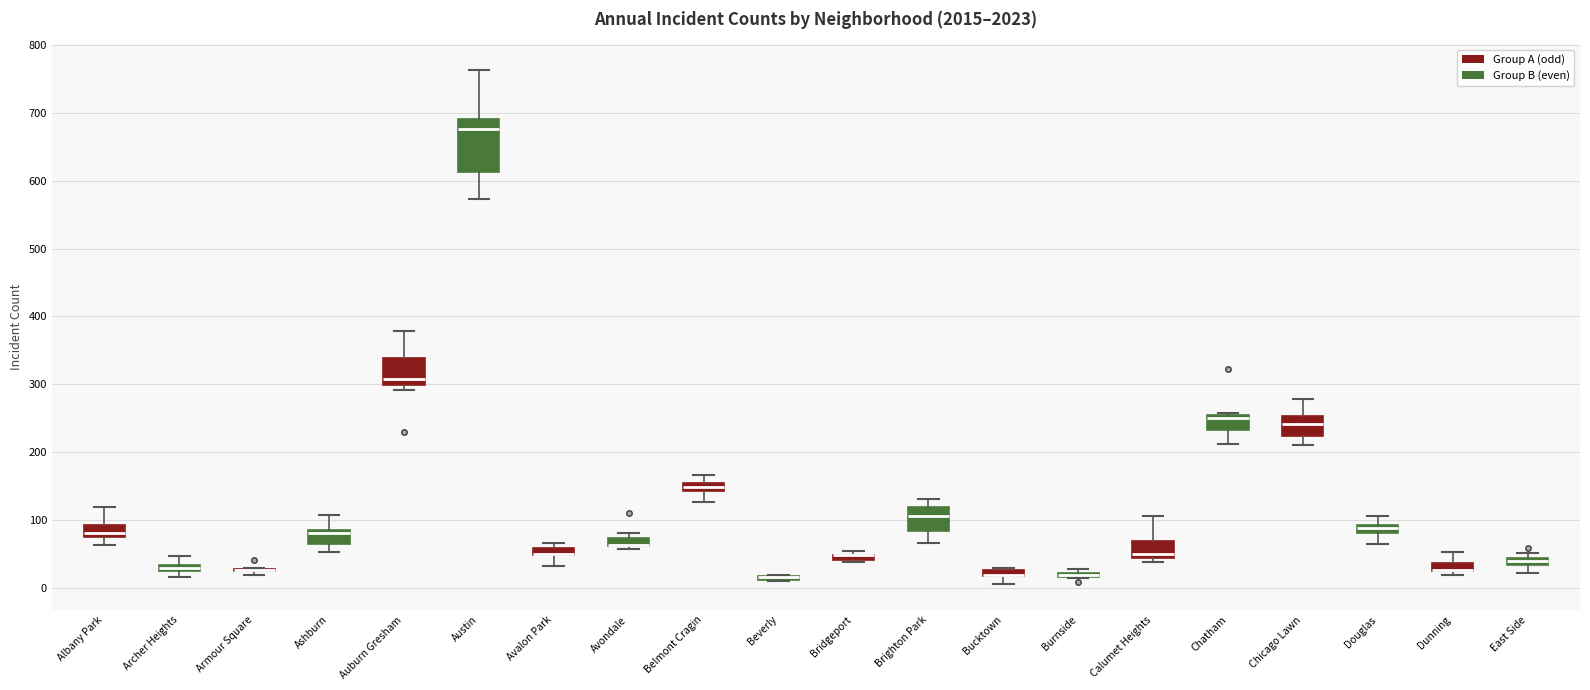

Comparing the boxes themselves (not the whiskers), which one is the tallest?

Austin